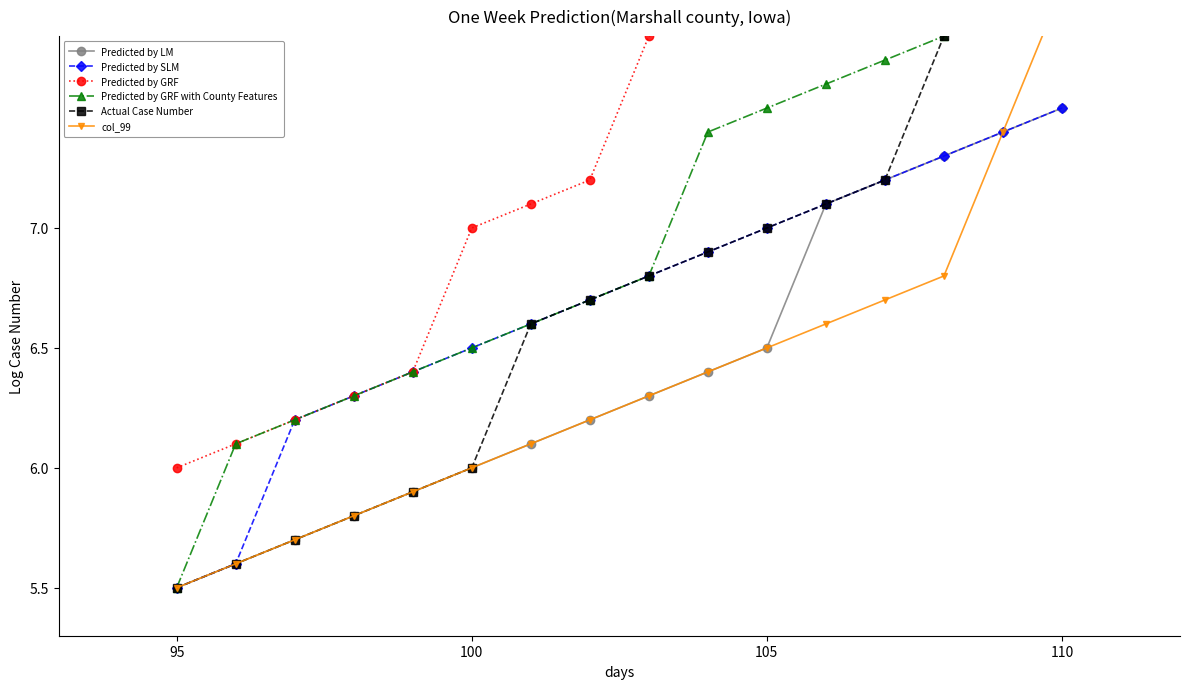

True or false: Predicted by GRF and Predicted by SLM intersect in this chart.

False